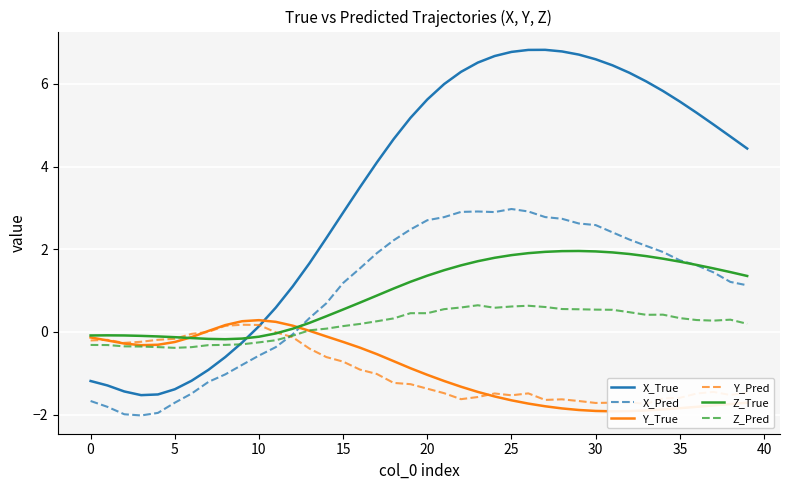

The value of Z_True at 25 is 1.9. True or false?

True